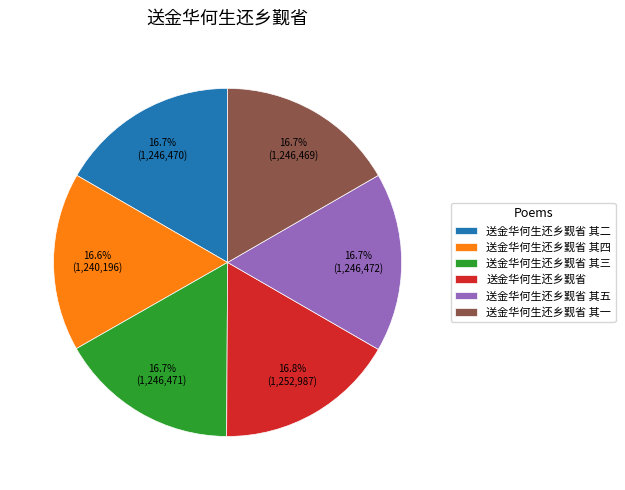

How many segments does this pie chart have?

6